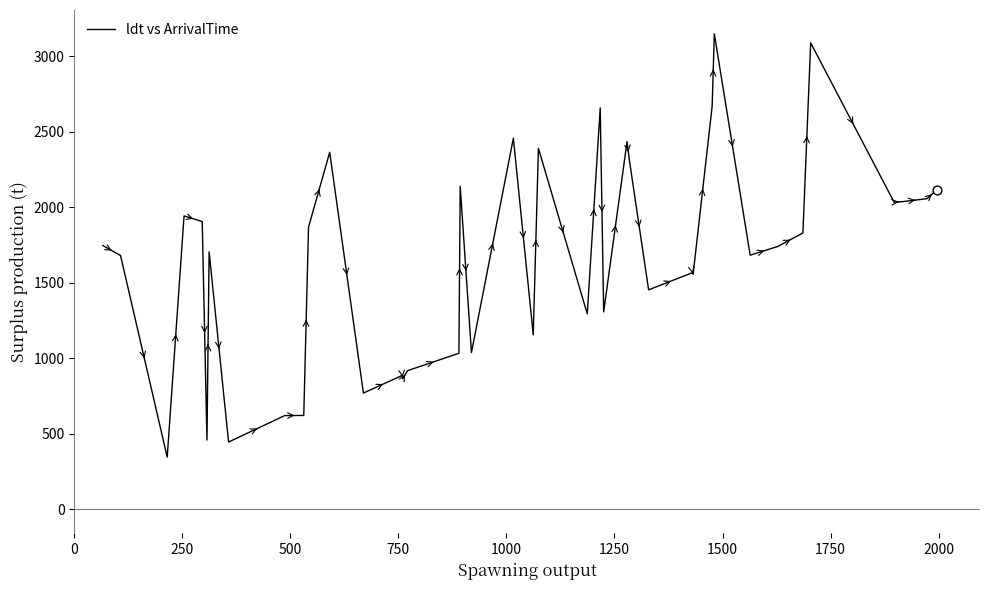

What is the greatest value displayed?

3147